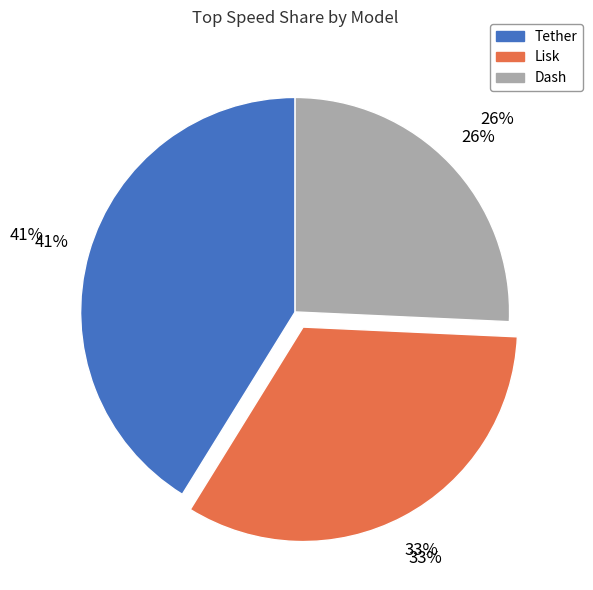

Is it true that 10 is 3% of the pie?

True